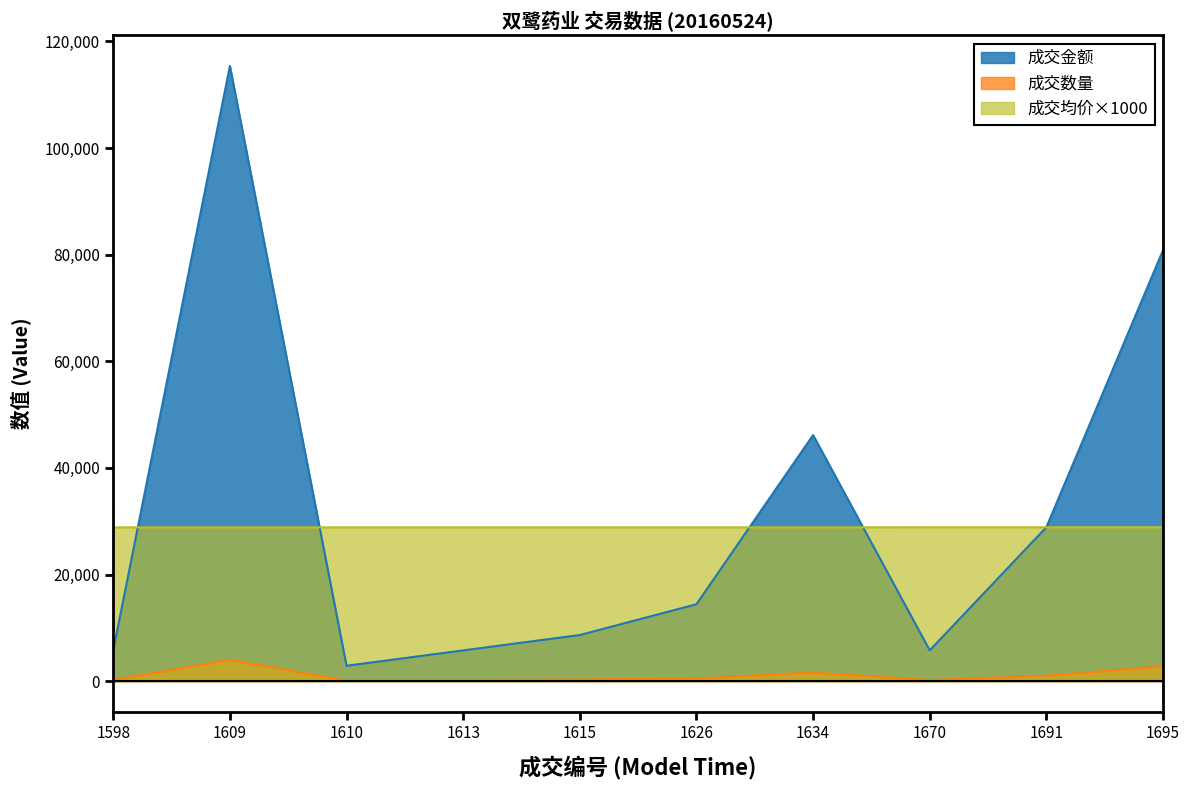

True or false: 成交金额 and 成交数量 intersect in this chart.

False